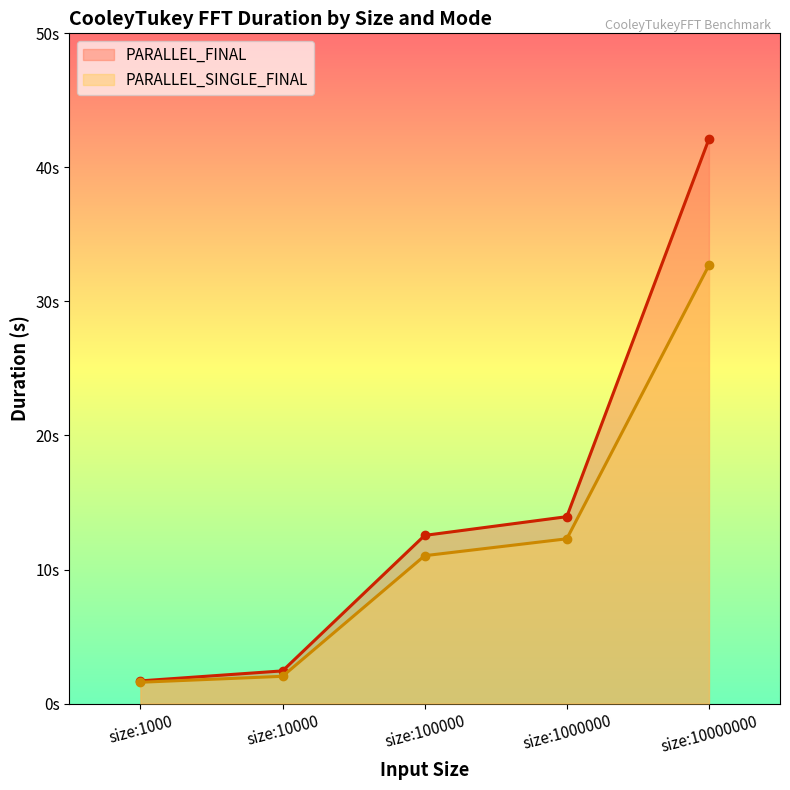

Rank the categories by PARALLEL_SINGLE_FINAL value from lowest to highest.

size:1000, size:10000, size:100000, size:1000000, size:10000000